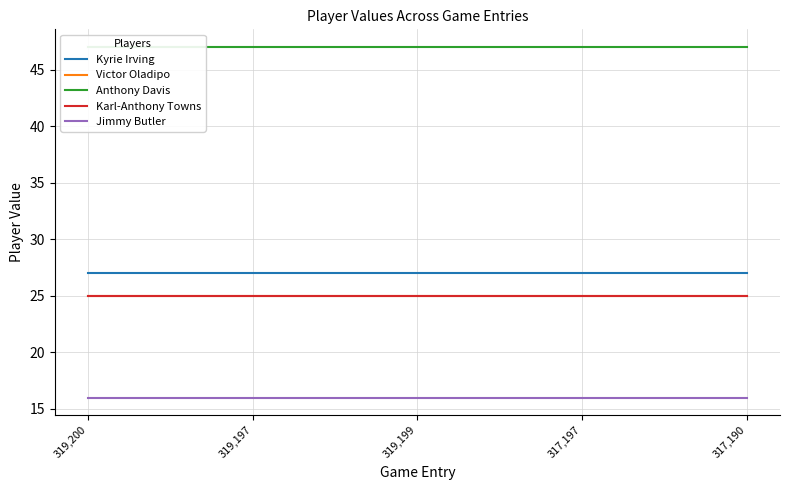

Rank the categories by Kyrie Irving value from lowest to highest.

319,200, 319,197, 319,199, 317,197, 317,190